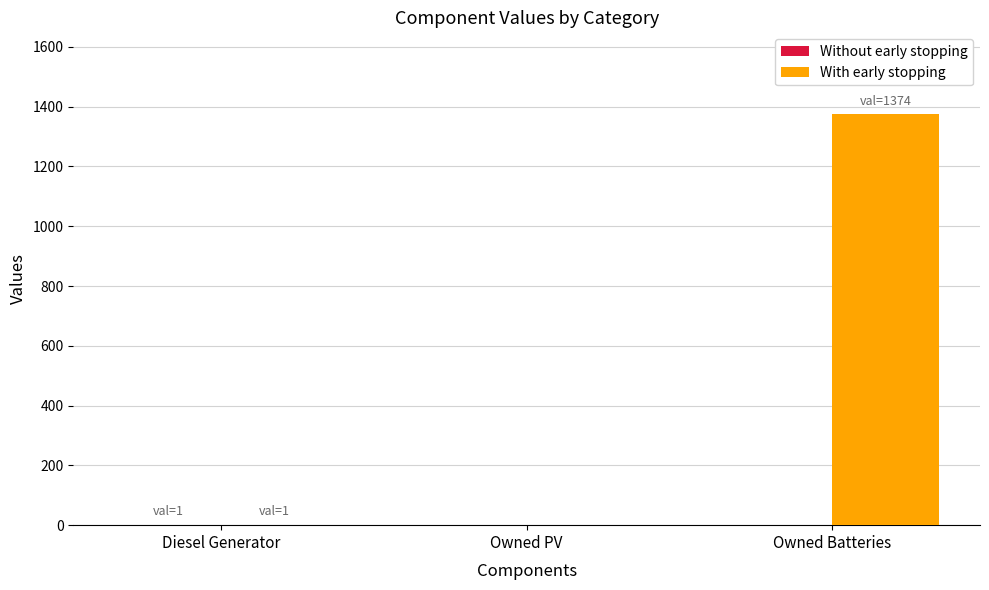

Between Owned PV and Owned Batteries, which series saw the biggest shift?

With early stopping